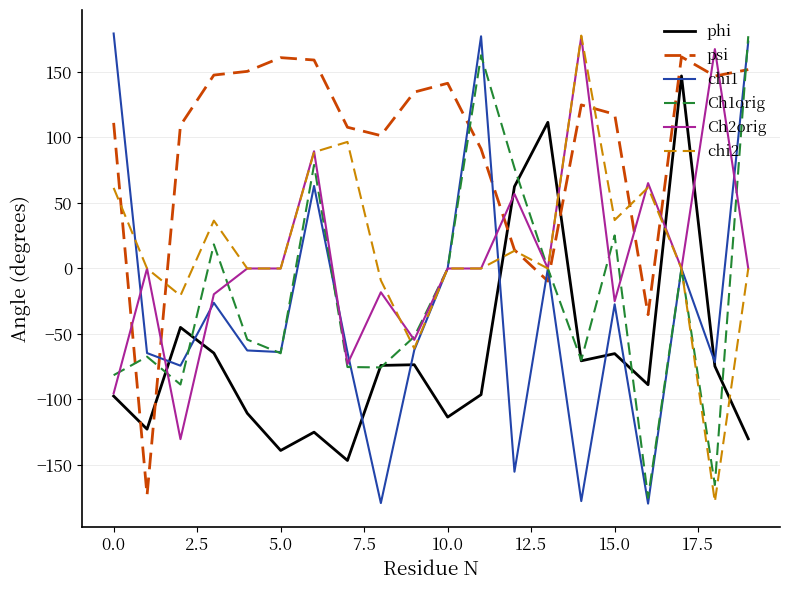

Which series ends up on top after the final intersection of psi and Ch1orig?

Ch1orig